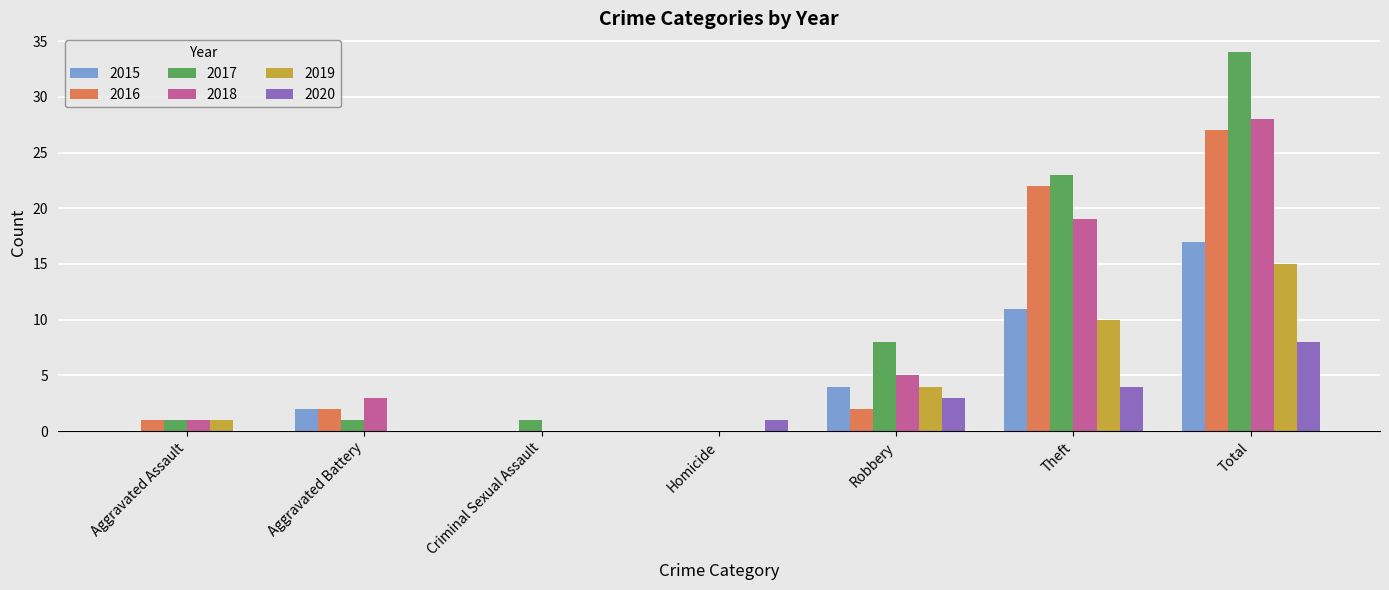

What is the sum of all 2015 values?

34